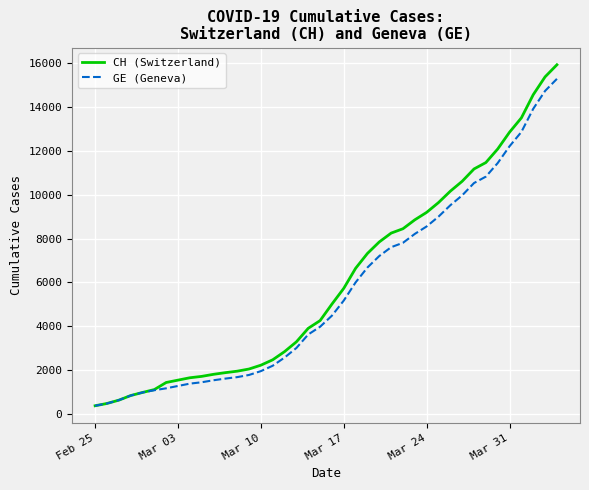

At how many categories does at least one series exceed 3446?

22